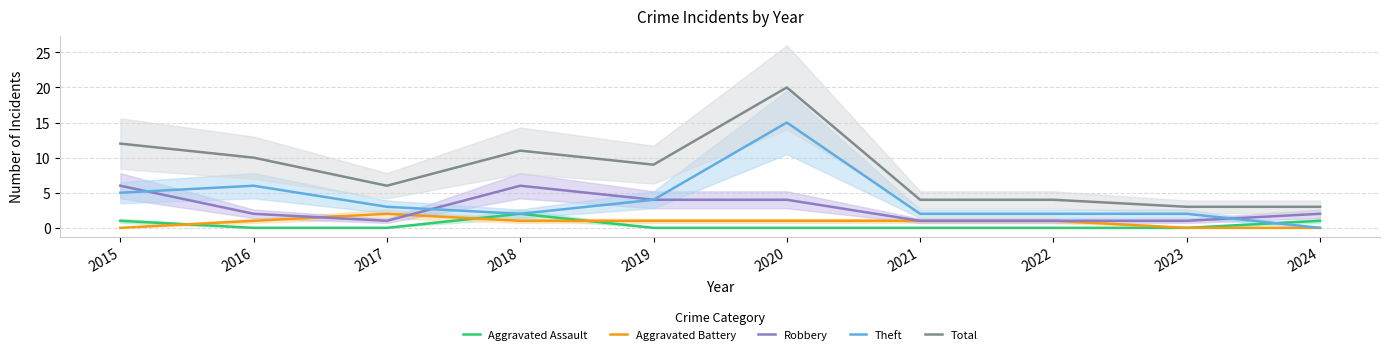

Which series has the widest spread of values?

Total